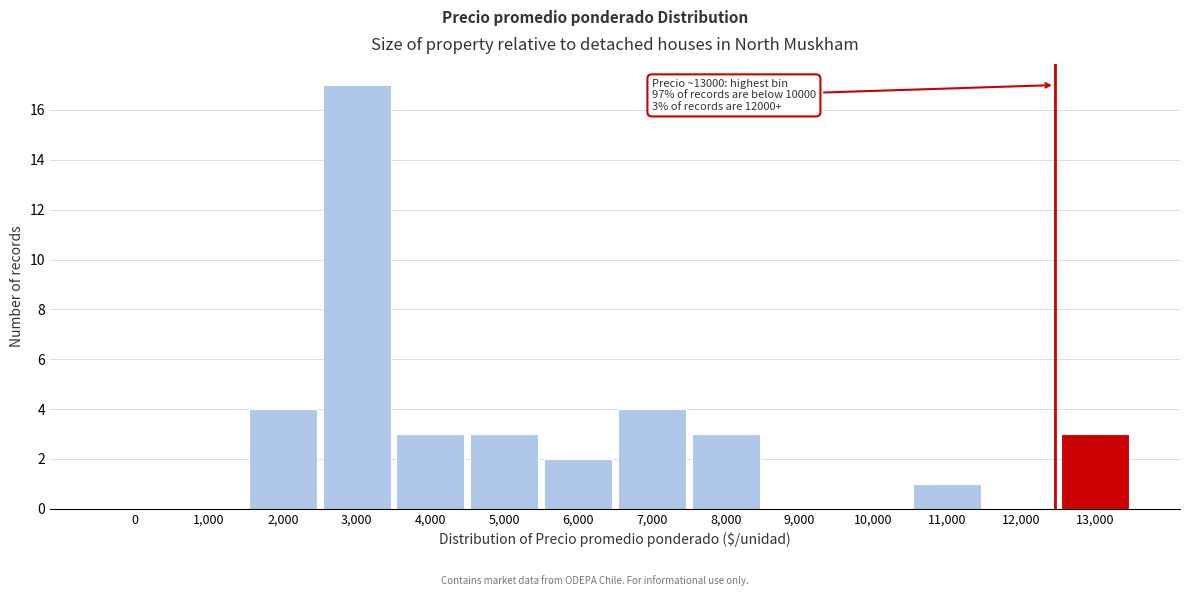

Reading right to left, what are all the values shown in this chart?

13,000=3	12,000=0	11,000=1	10,000=0	9,000=0	8,000=3	7,000=4	6,000=2	5,000=3	4,000=3	3,000=17	2,000=4	1,000=0	0=0